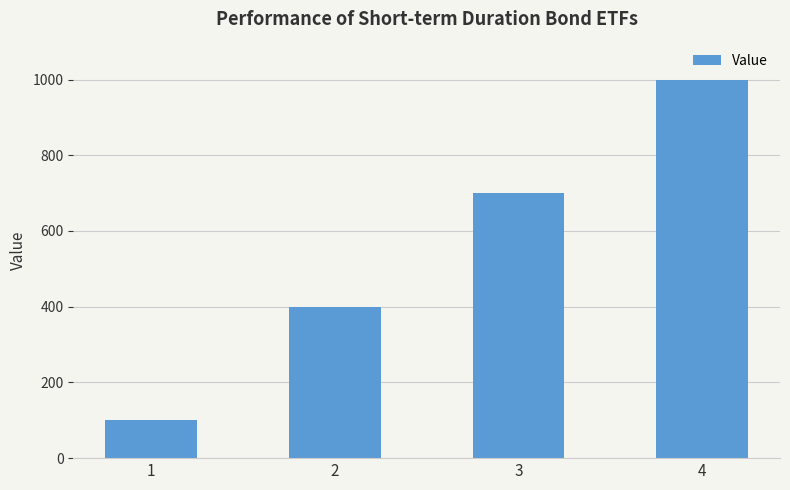

Is it true that the value at 1 is 100?

True